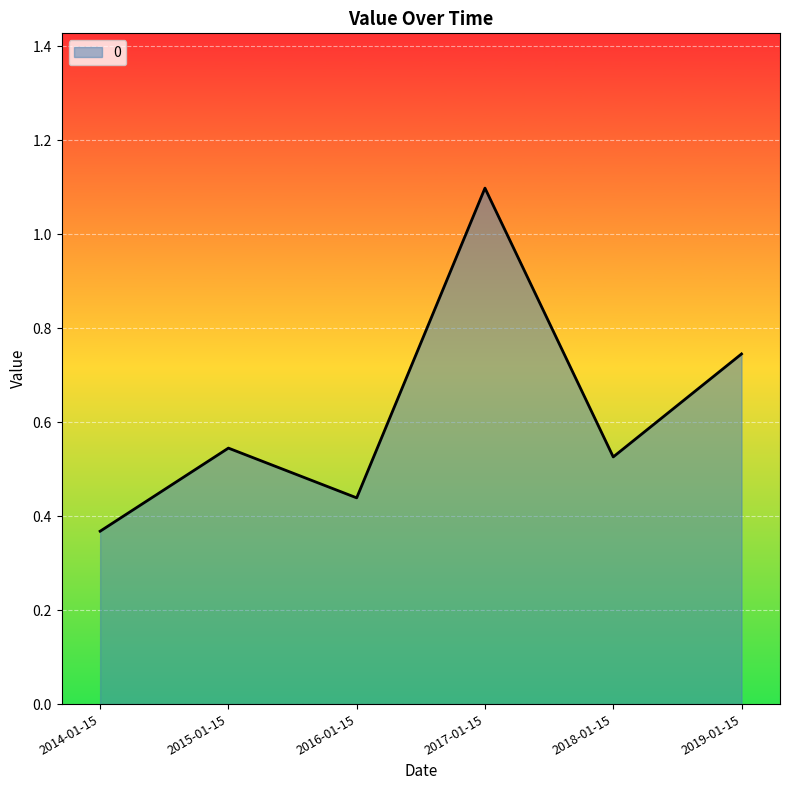

Where is the first local minimum?

2016-01-15